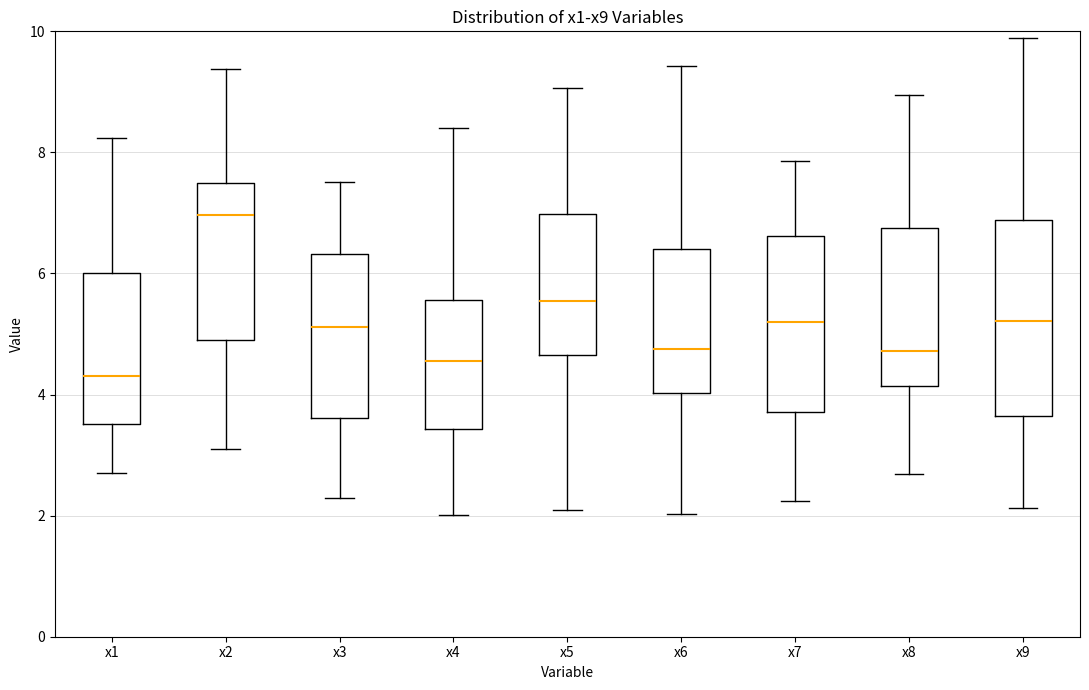

Which box is the tallest, from its lower edge to its upper edge?

x9